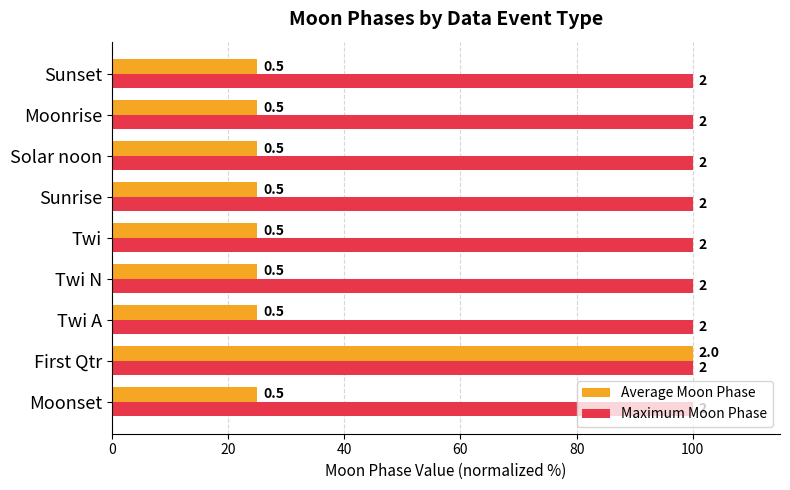

What are all the series names shown in the legend?

Average Moon Phase, Maximum Moon Phase